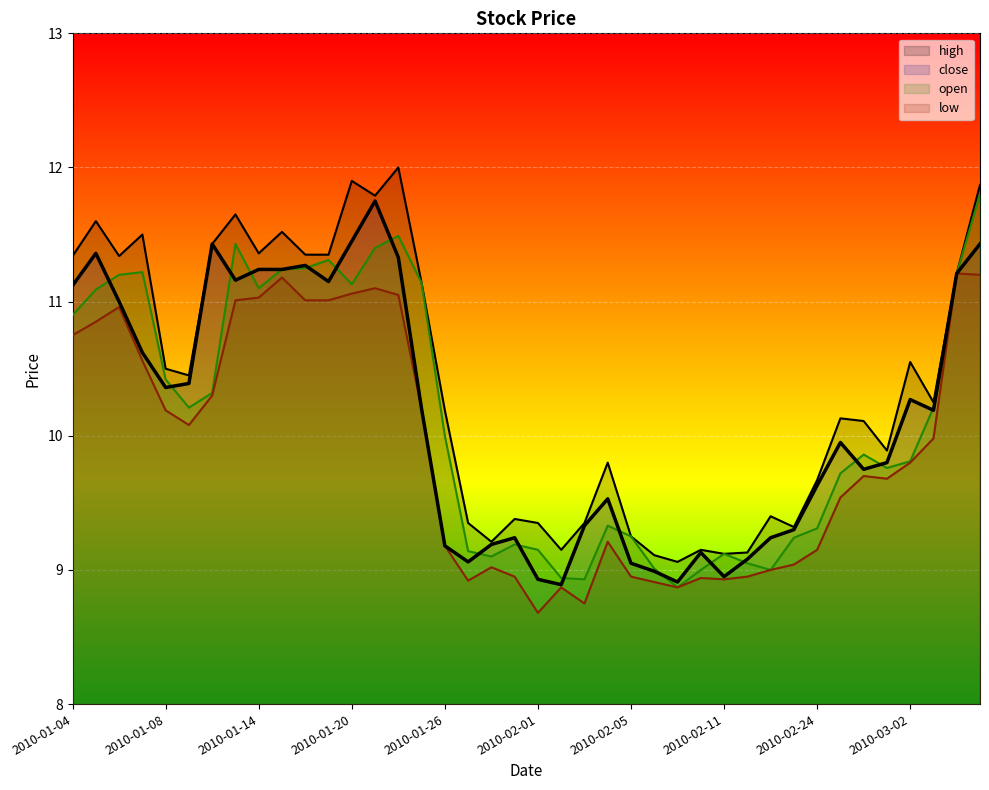

Which category has the lowest value across all series?

2010-02-01